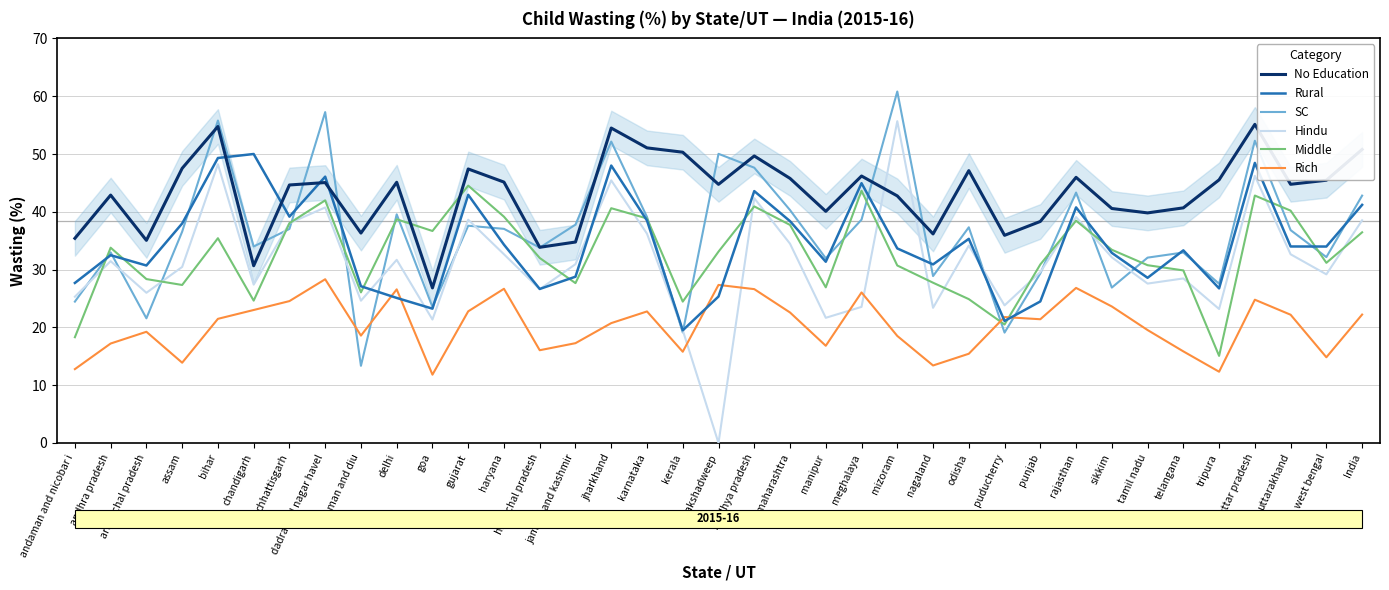

What are all the series names shown in the legend?

No Education, Rural, SC, Hindu, Middle, Rich